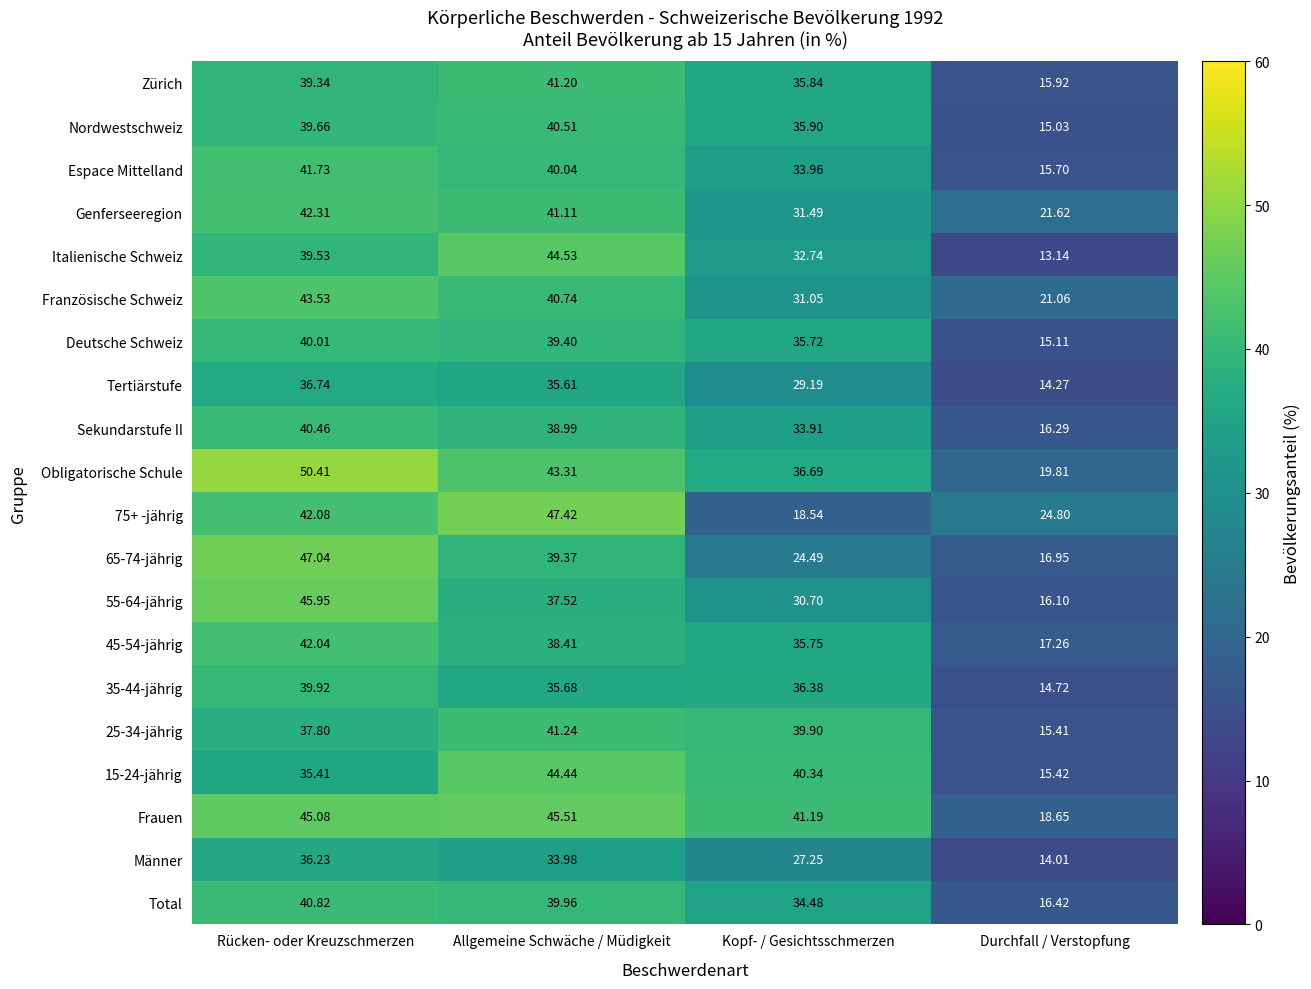

Rank the series at Rücken- oder Kreuzschmerzen from lowest to highest value.

15-24-jährig, Männer, Tertiärstufe, 25-34-jährig, Zürich, Italienische Schweiz, Nordwestschweiz, 35-44-jährig, Deutsche Schweiz, Sekundarstufe II, Total, Espace Mittelland, 45-54-jährig, 75+ -jährig, Genferseeregion, Französische Schweiz, Frauen, 55-64-jährig, 65-74-jährig, Obligatorische Schule